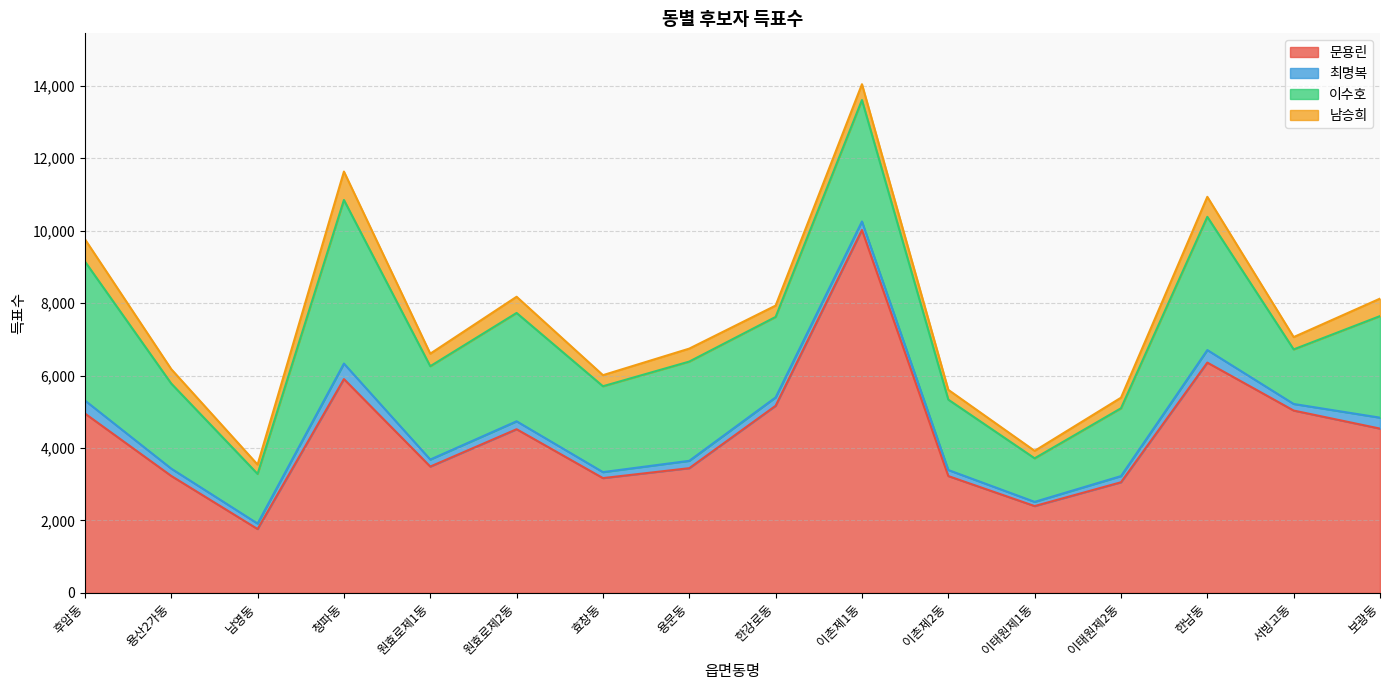

How many data points in 최명복 are above 203?

7